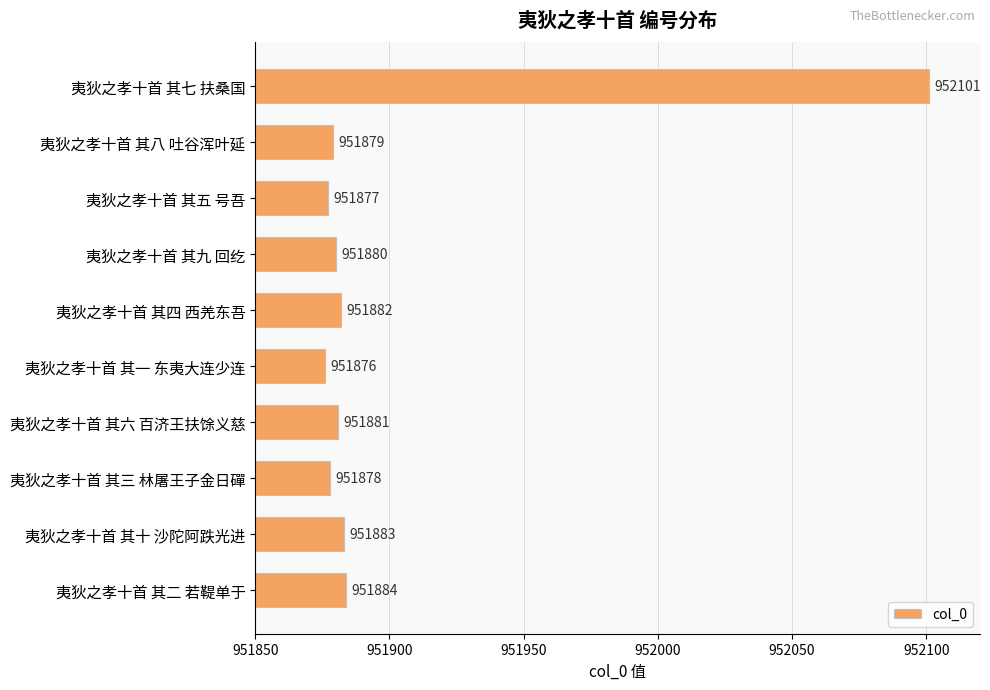

The value at 夷狄之孝十首 其八 吐谷浑叶延 is 595928. True or false?

False